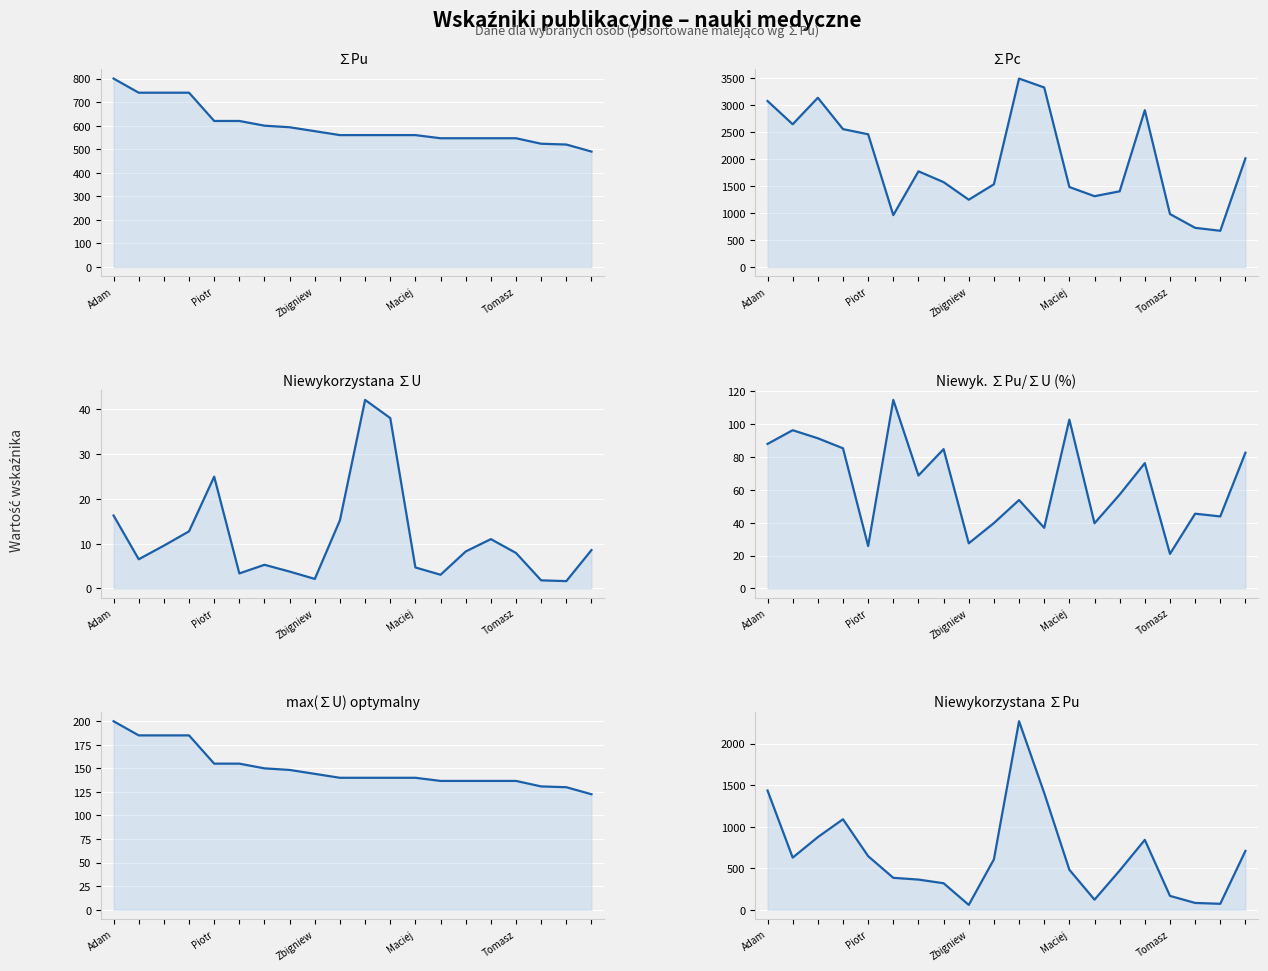

What is the label of the 1st point from the left?

Adam